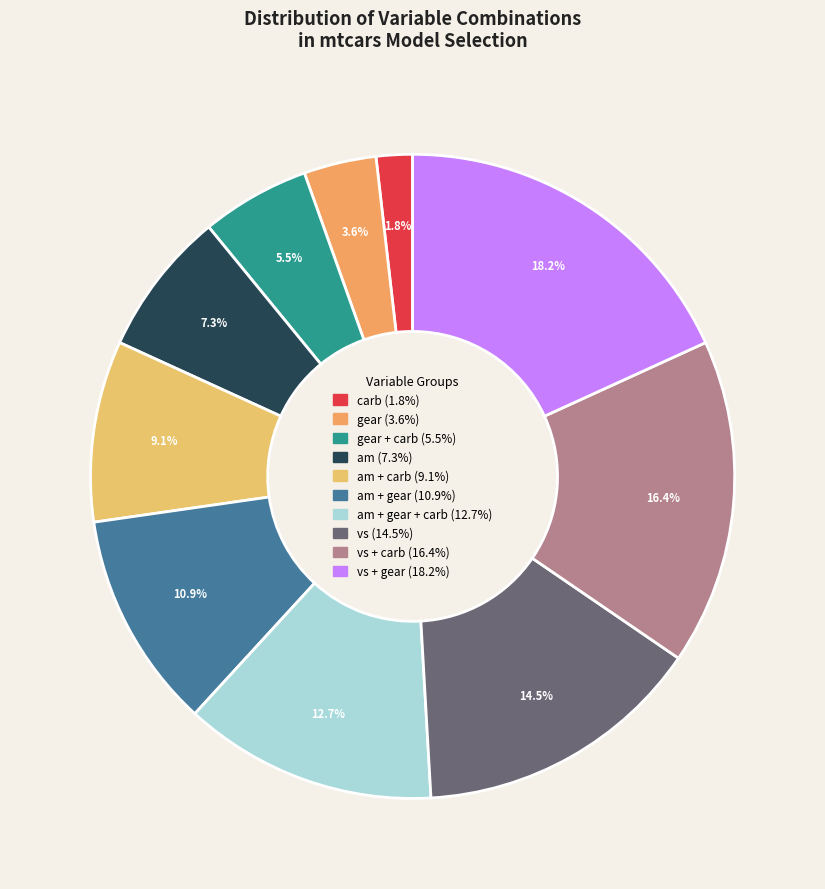

Count the number of slices in the pie.

10